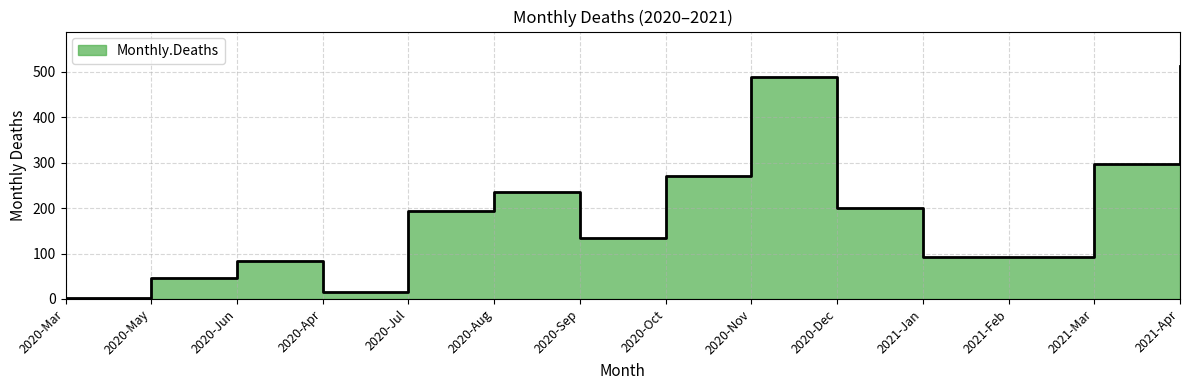

True or false: the data has more than 0 interior local peaks.

True